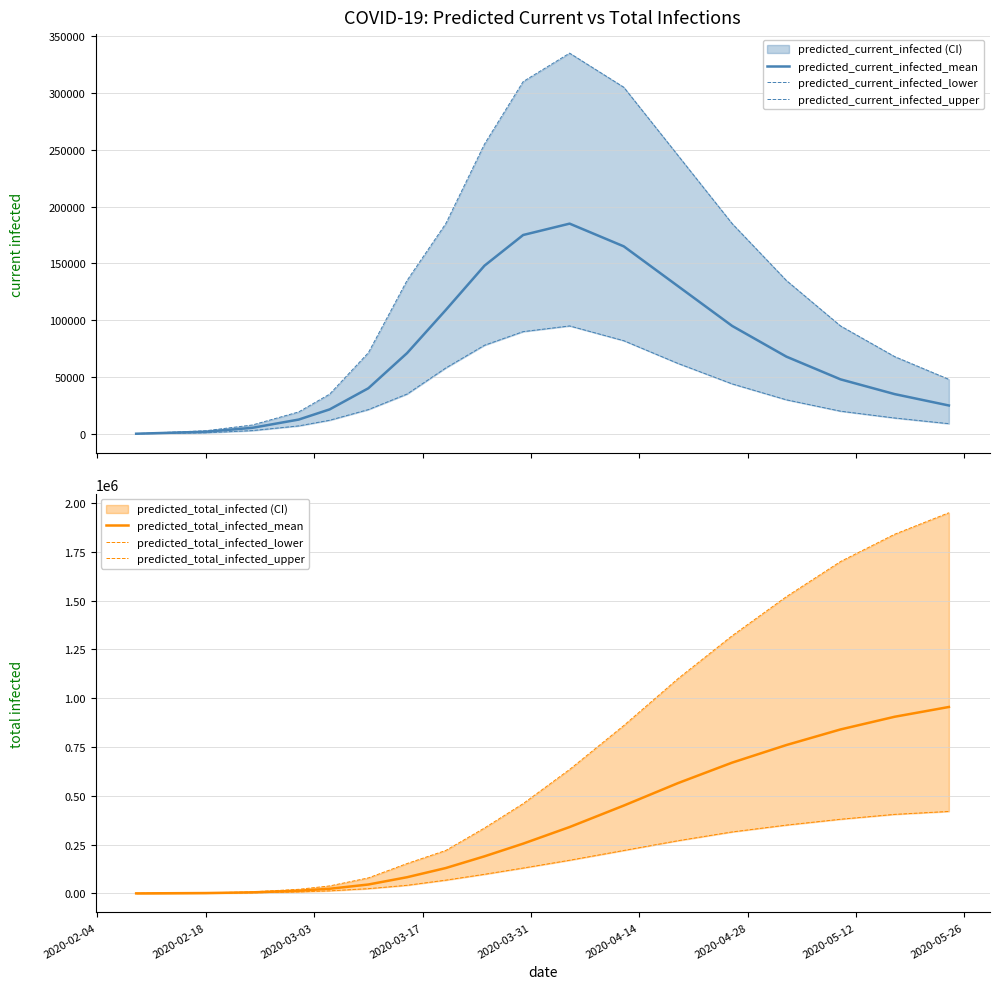

What is the sum of all predicted_total_infected_mean values?

6233817